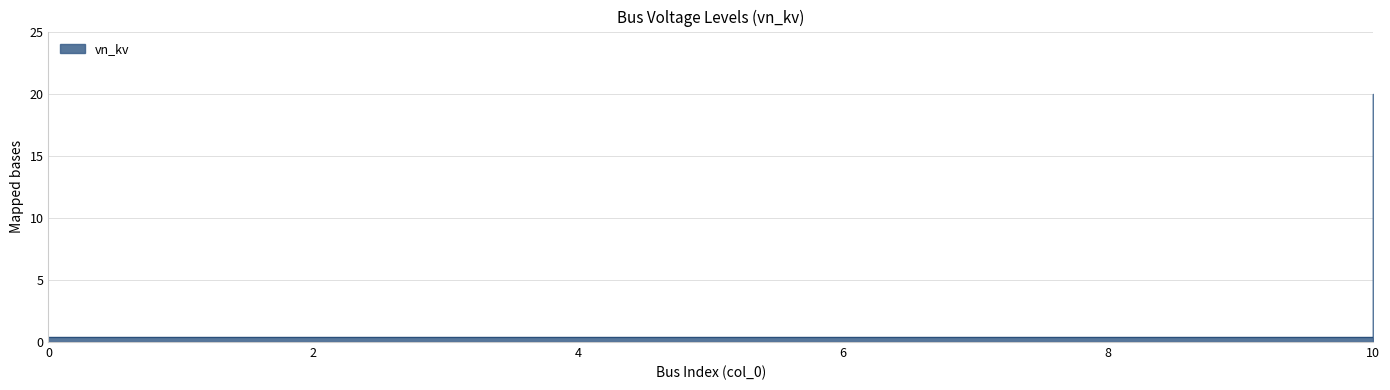

Count the number of categories in the chart.

11